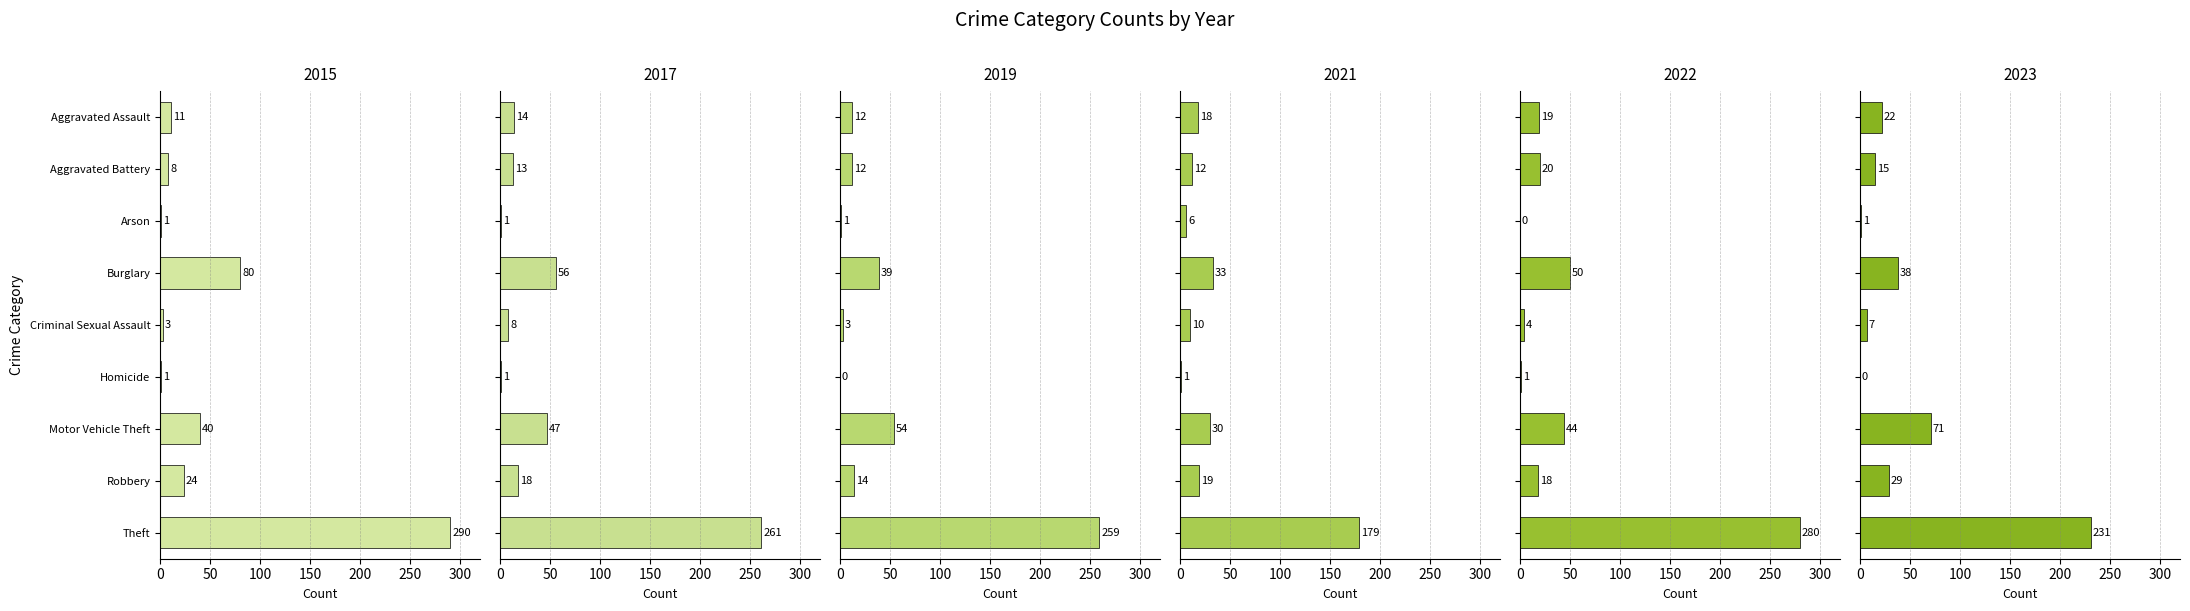

What is the spread (max minus min) of values at Aggravated Assault?

11